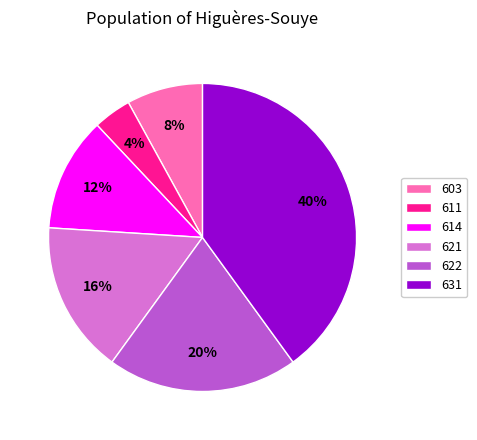

Is it true that 631 is 46% of the pie?

False